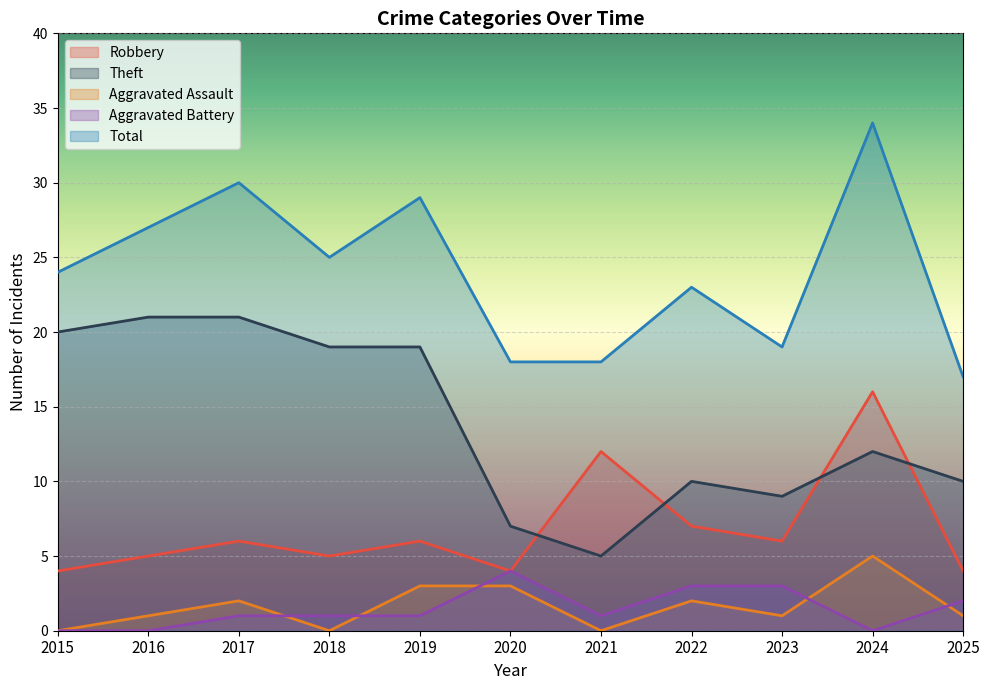

List the series in order of their peak value, lowest first.

Aggravated Battery, Aggravated Assault, Robbery, Theft, Total